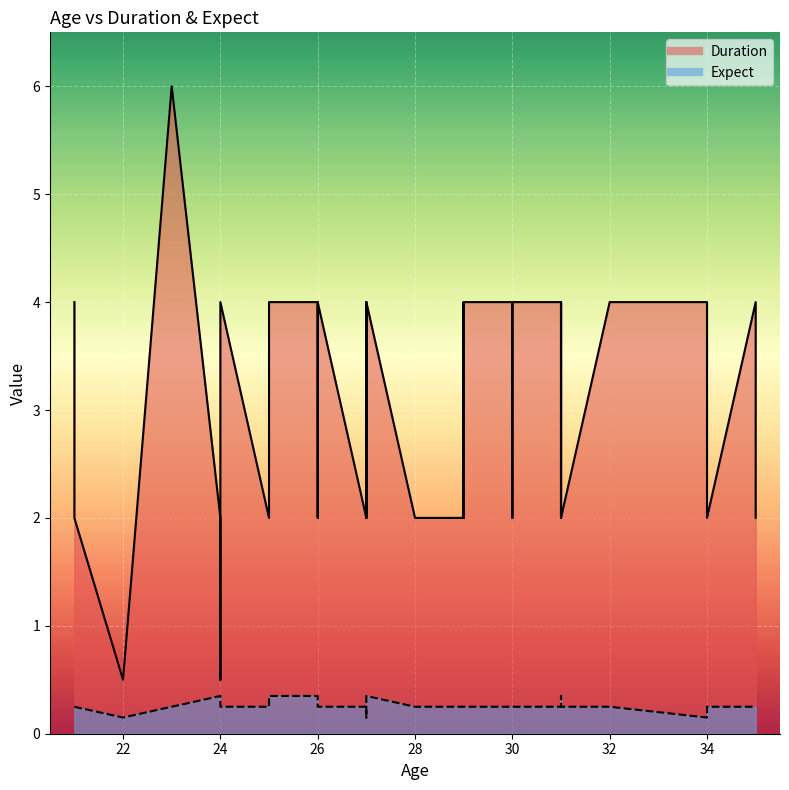

True or false: Expect and Duration intersect in this chart.

False